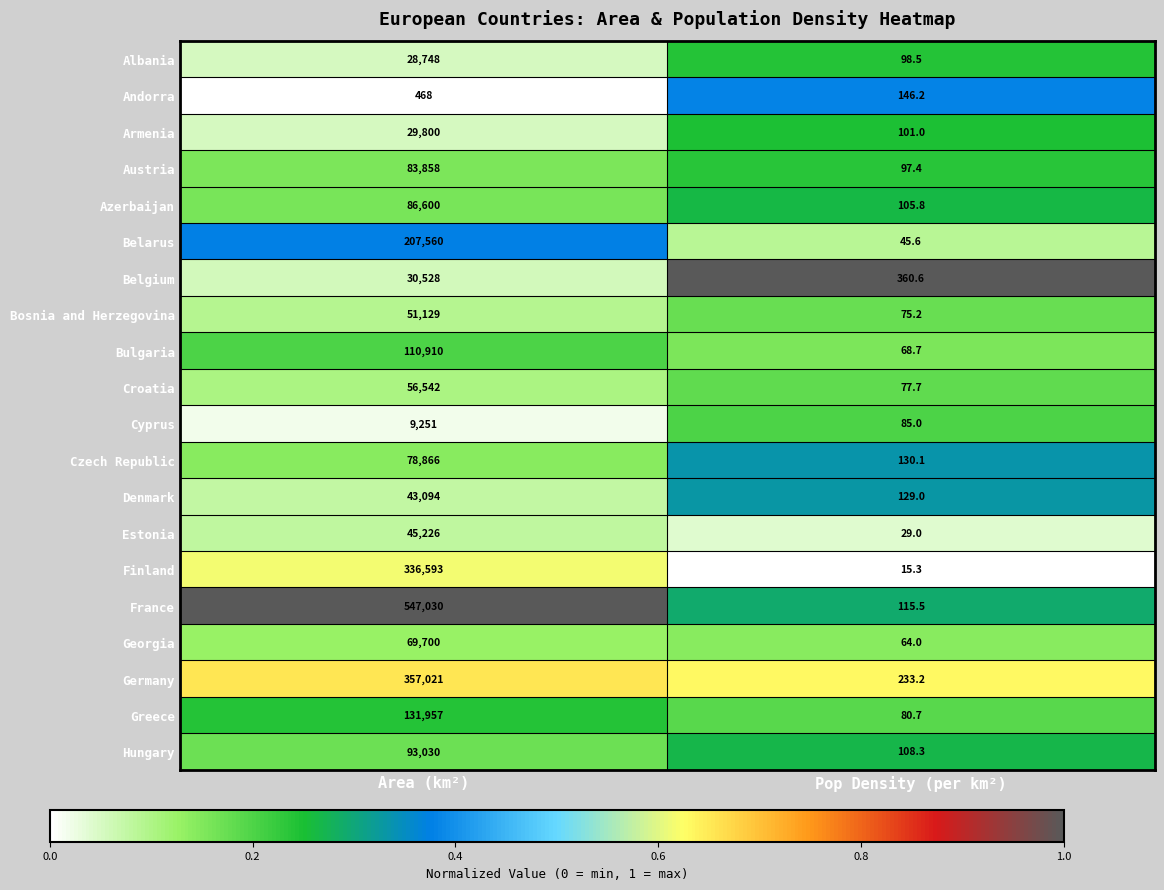

What is the difference between the highest and lowest values at Area (km²)?

546562.0